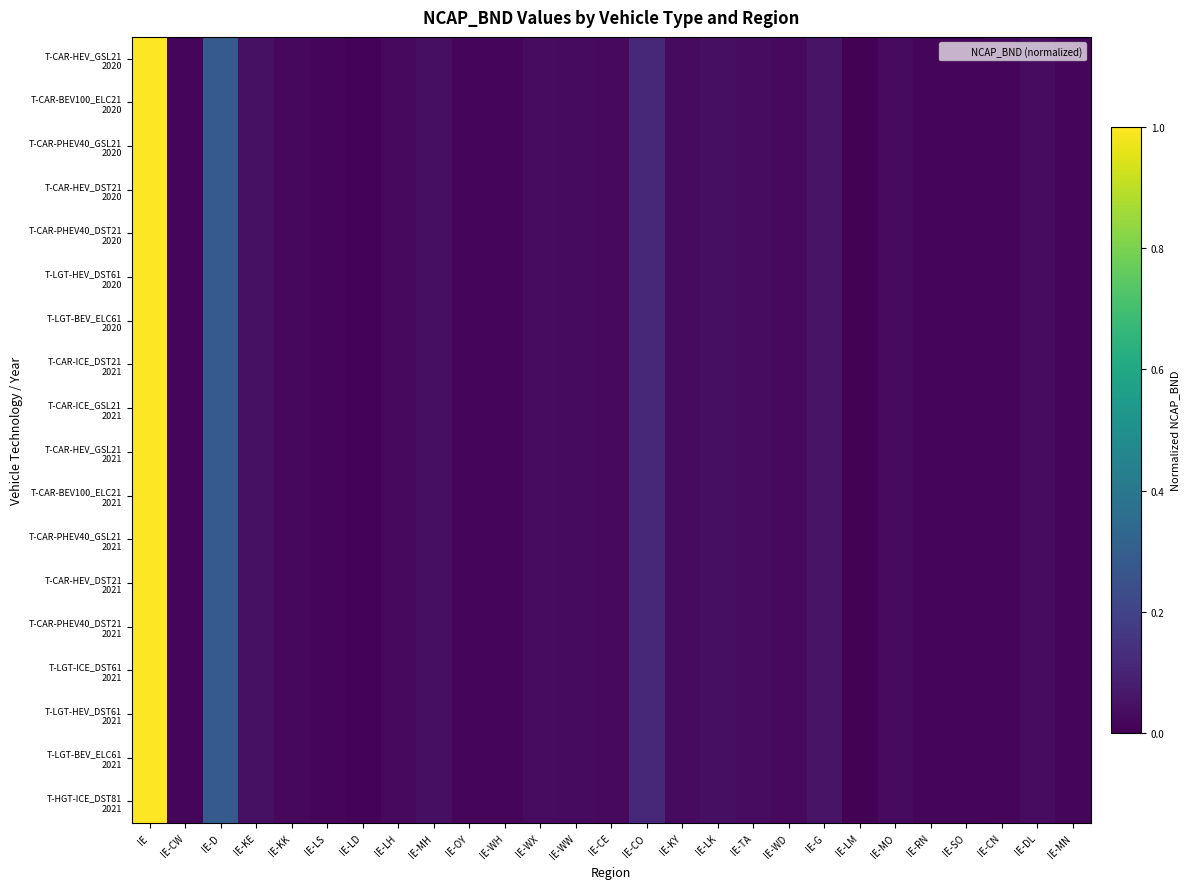

At which category is the sum across all series the highest?

IE